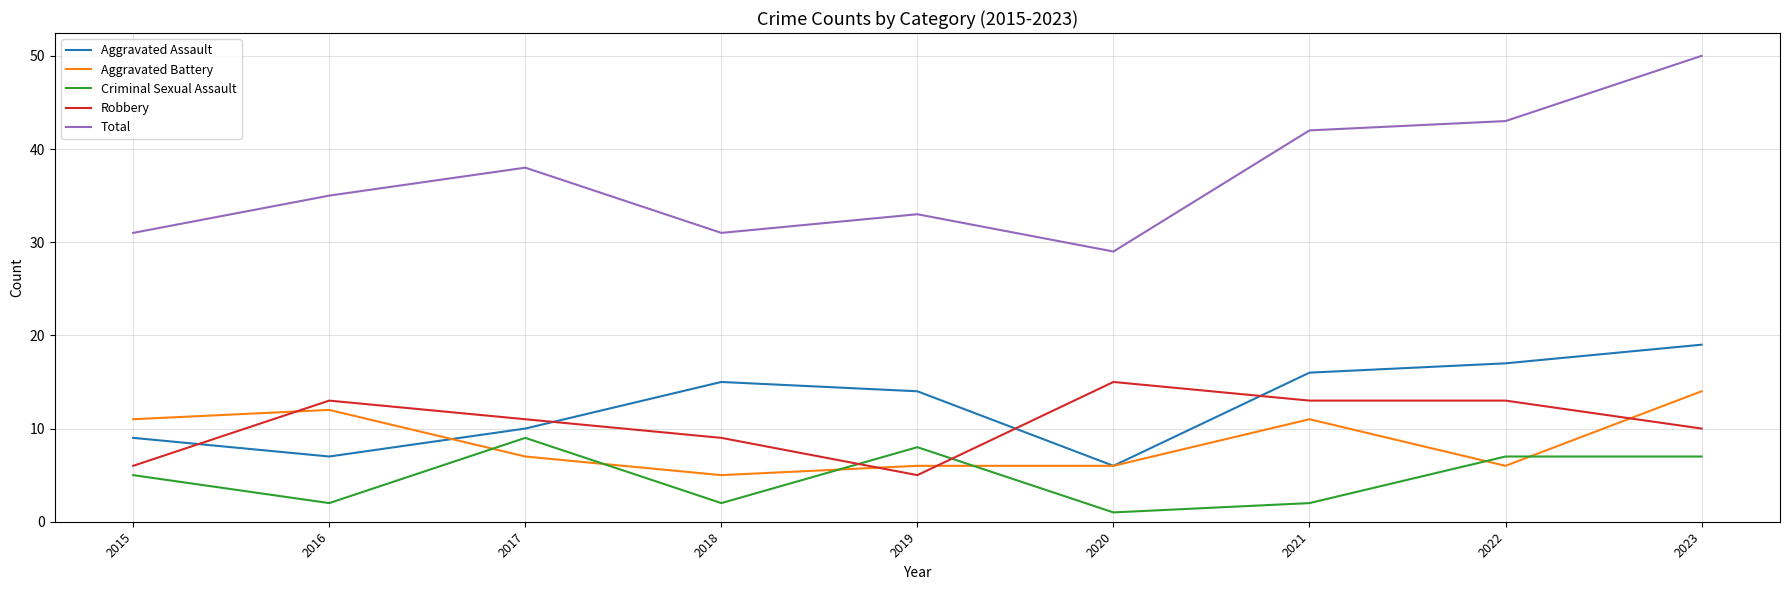

At 2019, list the series in order from largest to smallest.

Total, Aggravated Assault, Criminal Sexual Assault, Aggravated Battery, Robbery